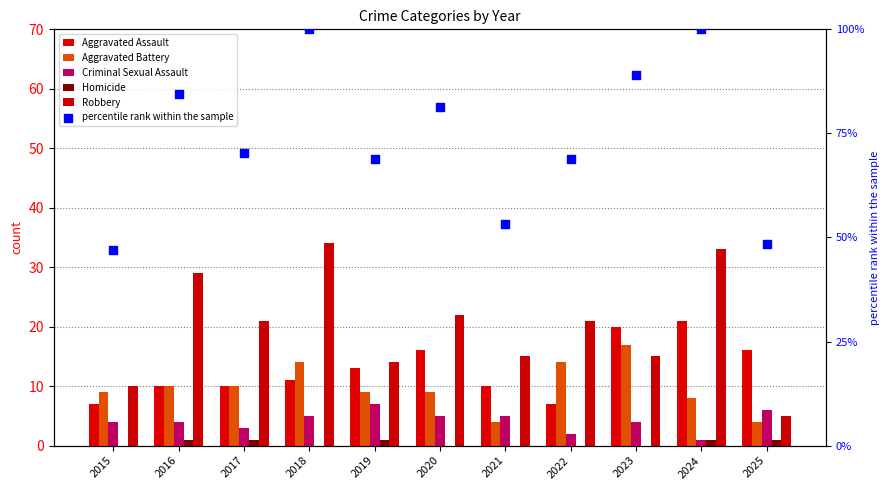

At which category is the sum across all series the highest?

2018